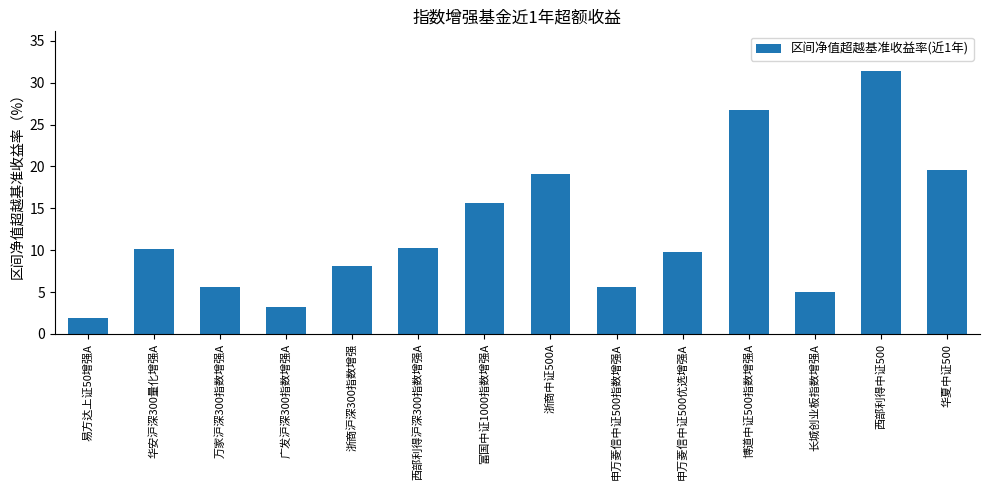

Reading right to left, transcribe all the data shown in this chart.

19.5	31.4	5.0	26.8	9.8	5.5	19.1	15.6	10.3	8.1	3.2	5.5	10.1	1.9